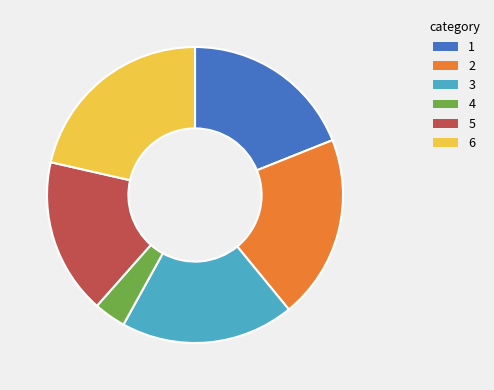

Is there any slice that represents more than half of the pie?

No